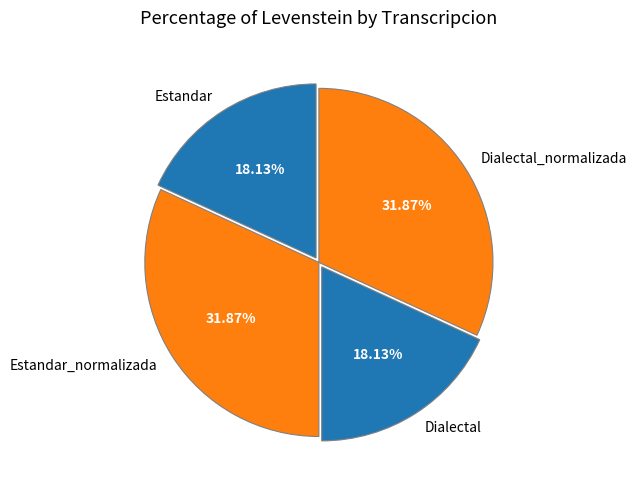

To the nearest percent, what is the difference between the Dialectal_normalizada and Estandar slice percentages?

14%